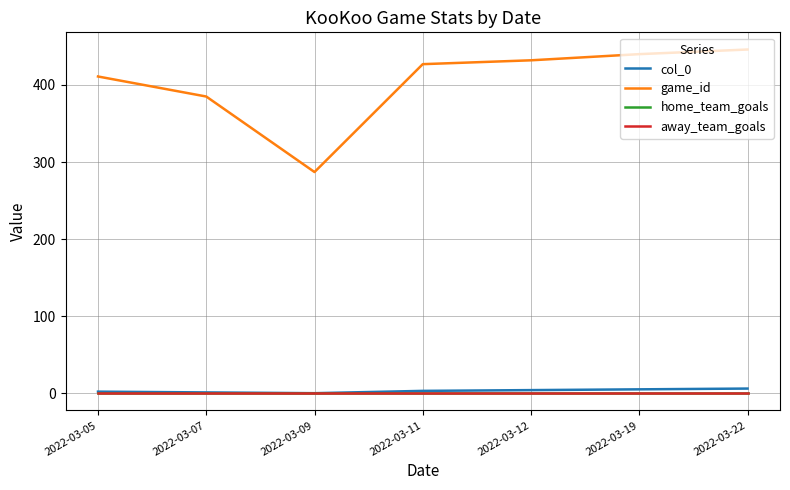

True or false: game_id has more than 0 points higher than both neighbors.

False